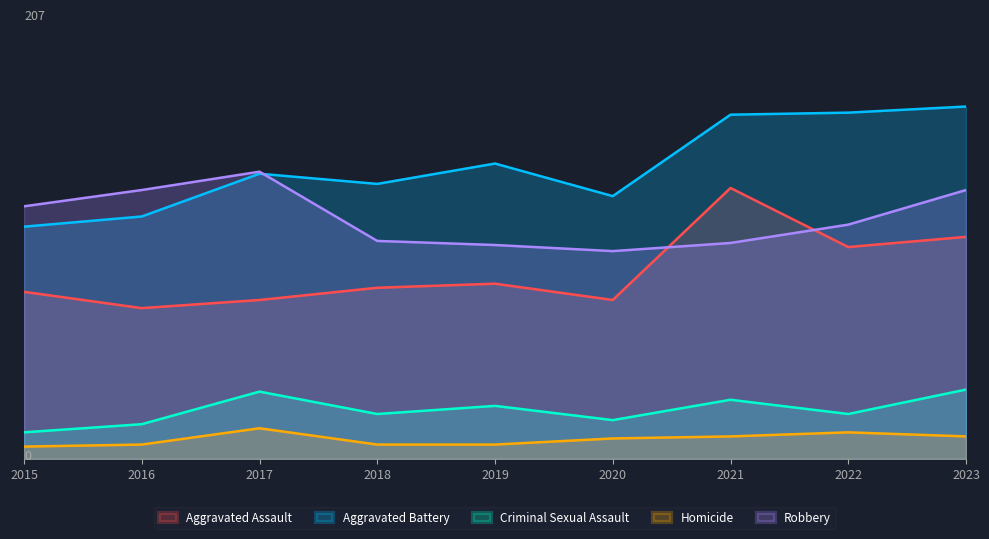

Reading right to left, extract all data points from this chart.

Aggravated Assault: 2023=109	2022=104	2021=133	2020=78	2019=86	2018=84	2017=78	2016=74	2015=82
Aggravated Battery: 2023=173	2022=170	2021=169	2020=129	2019=145	2018=135	2017=140	2016=119	2015=114
Criminal Sexual Assault: 2023=34	2022=22	2021=29	2020=19	2019=26	2018=22	2017=33	2016=17	2015=13
Homicide: 2023=11	2022=13	2021=11	2020=10	2019=7	2018=7	2017=15	2016=7	2015=6
Robbery: 2023=132	2022=115	2021=106	2020=102	2019=105	2018=107	2017=141	2016=132	2015=124